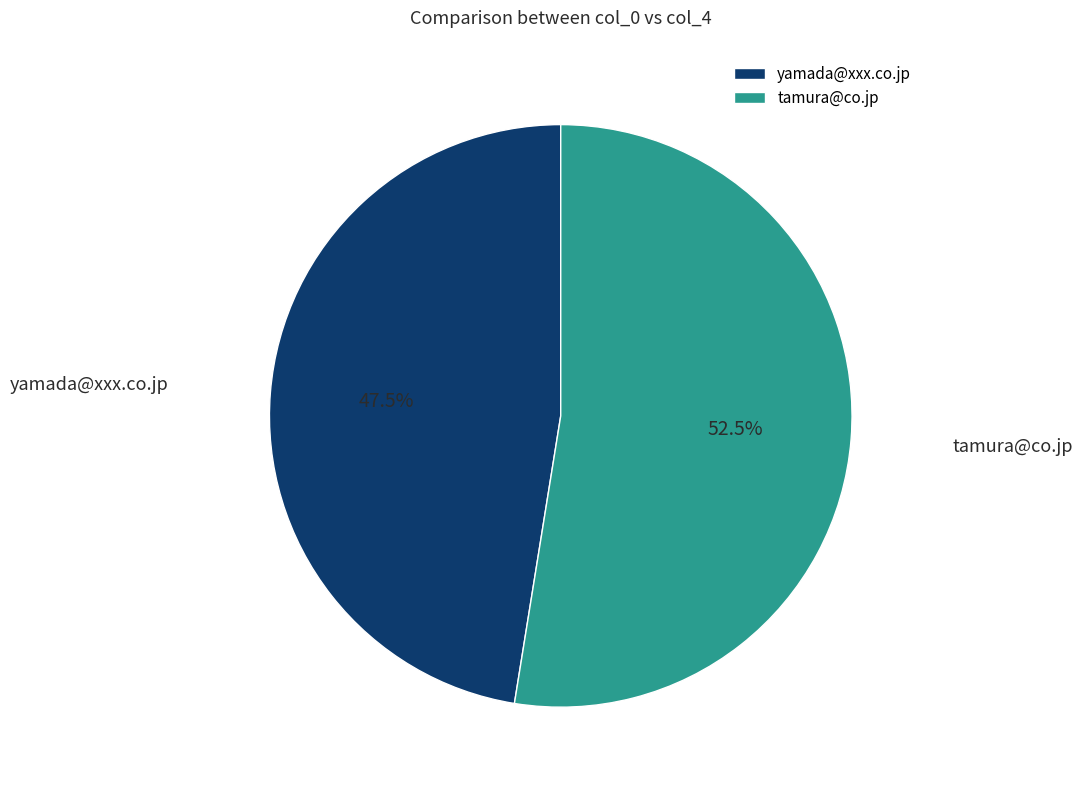

Combined, what portion of the pie is yamada@xxx.co.jp and tamura@co.jp?

100.0%